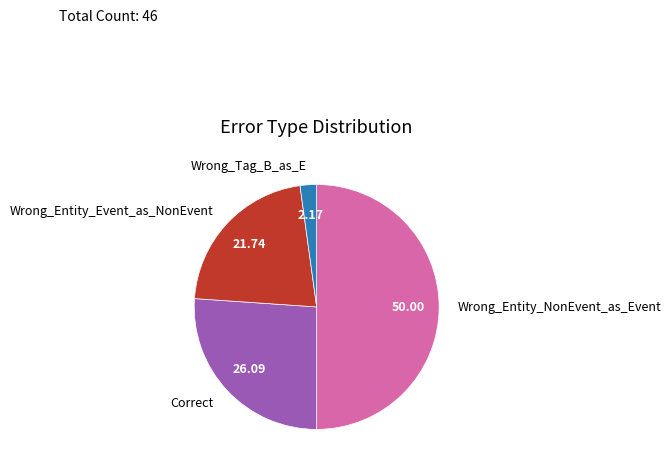

Rank the categories by value from highest to lowest.

Wrong_Entity_NonEvent_as_Event, Correct, Wrong_Entity_Event_as_NonEvent, Wrong_Tag_B_as_E